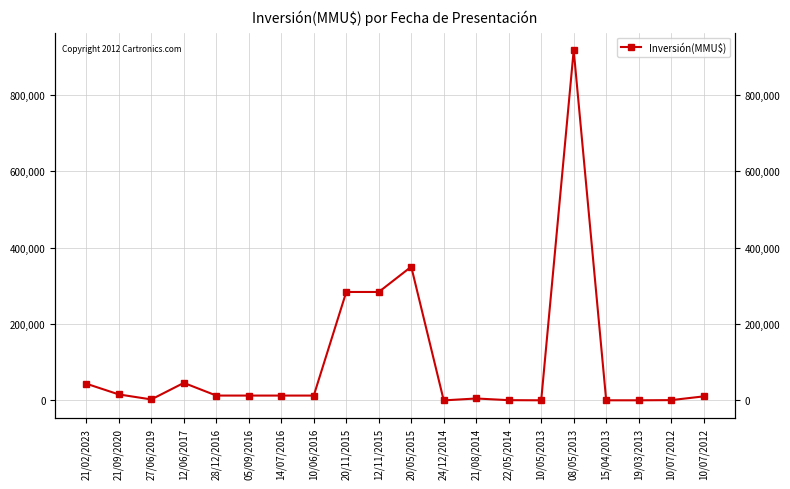

How many values are below 12626?

9